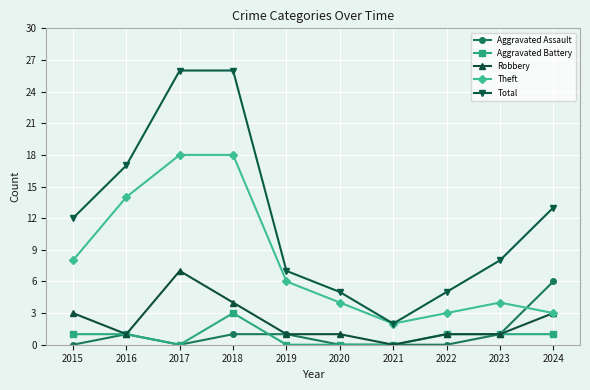

True or false: Aggravated Battery and Total intersect in this chart.

False